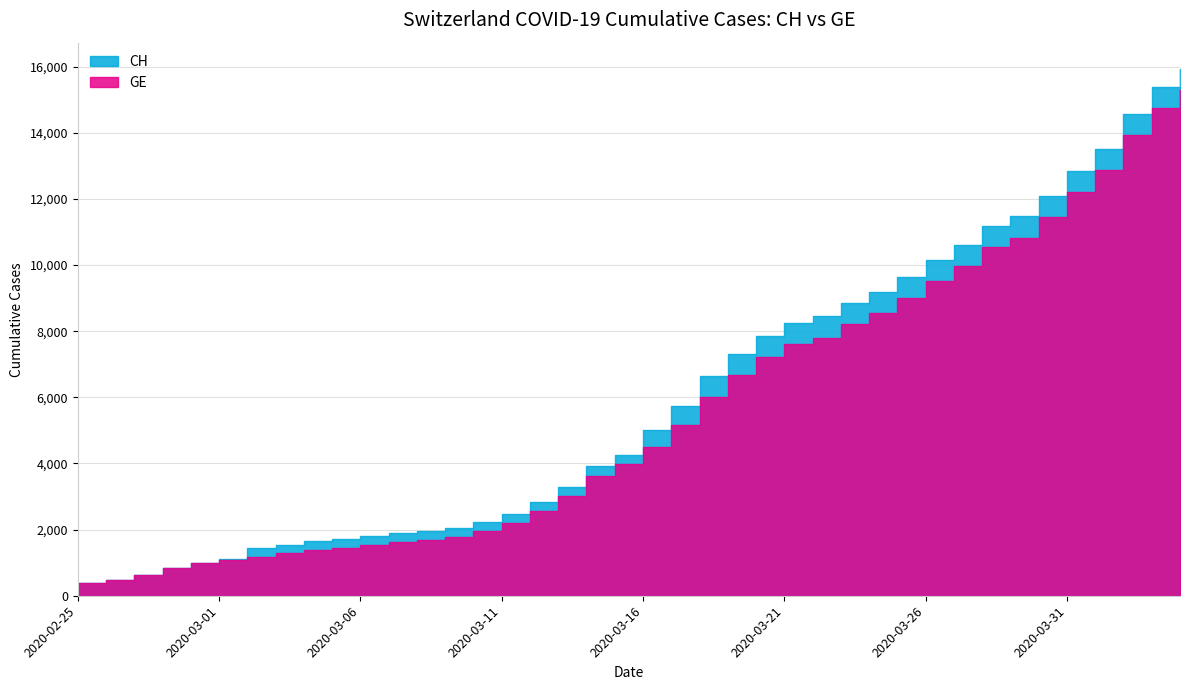

Reading left to right, extract all data points from this chart.

CH: 2020-02-25=375	2020-02-26=479	2020-02-27=630	2020-02-28=840	2020-02-29=981	2020-03-01=1113	2020-03-02=1436	2020-03-03=1544	2020-03-04=1652	2020-03-05=1715	2020-03-06=1809	2020-03-07=1885	2020-03-08=1952	2020-03-09=2051	2020-03-10=2226	2020-03-11=2472	2020-03-12=2845	2020-03-13=3291	2020-03-14=3908	2020-03-15=4259	2020-03-16=5012	2020-03-17=5731	2020-03-18=6644	2020-03-19=7323	2020-03-20=7847	2020-03-21=8249	2020-03-22=8449	2020-03-23=8855	2020-03-24=9196	2020-03-25=9642	2020-03-26=10162	2020-03-27=10613	2020-03-28=11175	2020-03-29=11467	2020-03-30=12086	2020-03-31=12852	2020-04-01=13505	2020-04-02=14561	2020-04-03=15375	2020-04-04=15926
GE: 2020-02-25=375	2020-02-26=479	2020-02-27=630	2020-02-28=840	2020-02-29=981	2020-03-01=1083	2020-03-02=1171	2020-03-03=1278	2020-03-04=1384	2020-03-05=1447	2020-03-06=1538	2020-03-07=1614	2020-03-08=1681	2020-03-09=1780	2020-03-10=1955	2020-03-11=2201	2020-03-12=2574	2020-03-13=3010	2020-03-14=3627	2020-03-15=3978	2020-03-16=4485	2020-03-17=5174	2020-03-18=6002	2020-03-19=6681	2020-03-20=7205	2020-03-21=7607	2020-03-22=7807	2020-03-23=8213	2020-03-24=8554	2020-03-25=9000	2020-03-26=9520	2020-03-27=9971	2020-03-28=10533	2020-03-29=10825	2020-03-30=11444	2020-03-31=12210	2020-04-01=12863	2020-04-02=13919	2020-04-03=14733	2020-04-04=15284